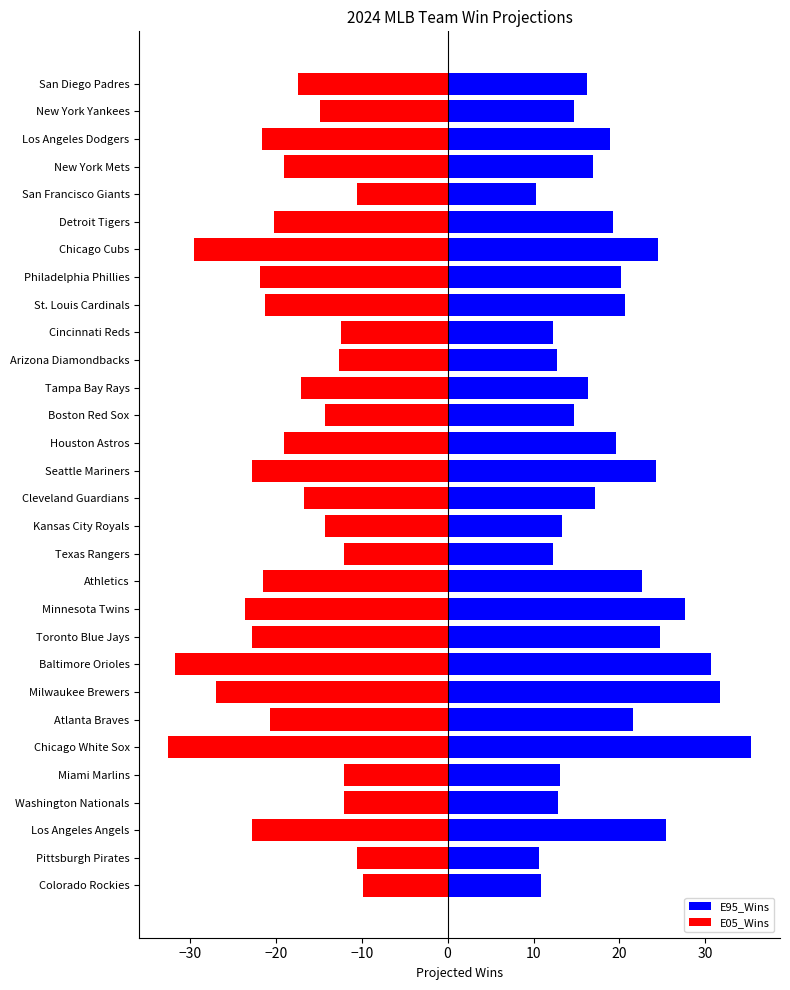

What is the difference between the E95_Wins values at 18 and 20?

1.9